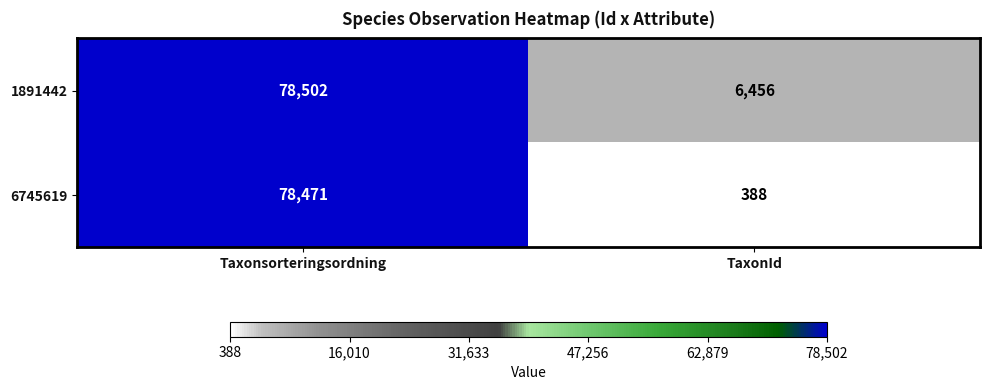

True or false: 1891442 has a value of 8846 at TaxonId.

False